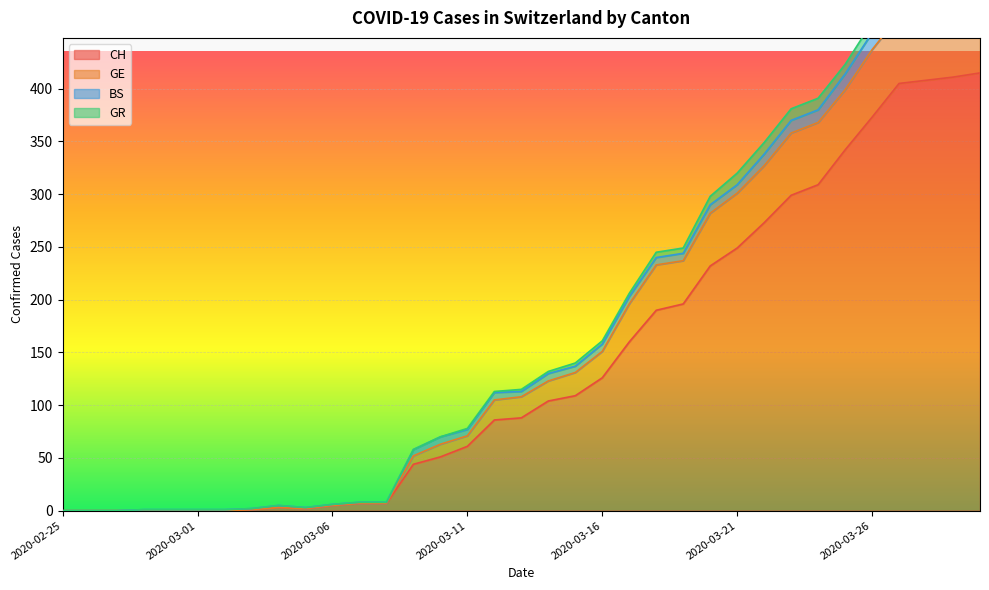

What is the maximum value for CH?

415